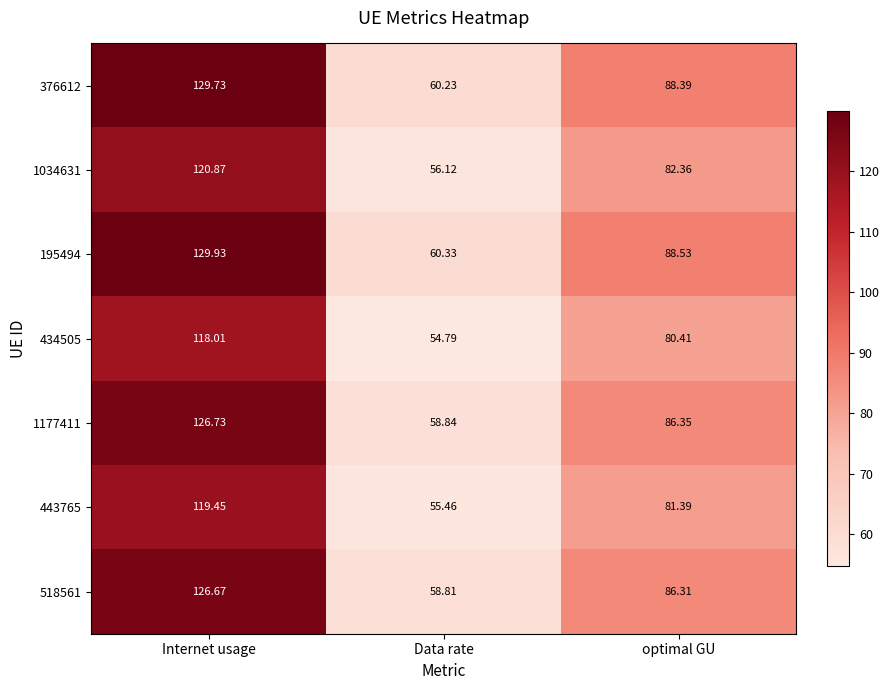

Rank the categories by 443765 value from highest to lowest.

Internet usage, optimal GU, Data rate